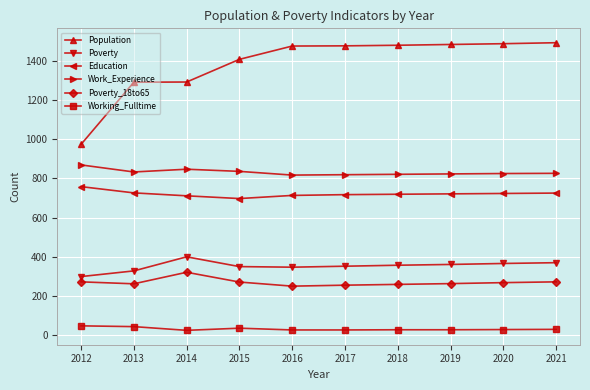

How many lines are shown in the chart?

6